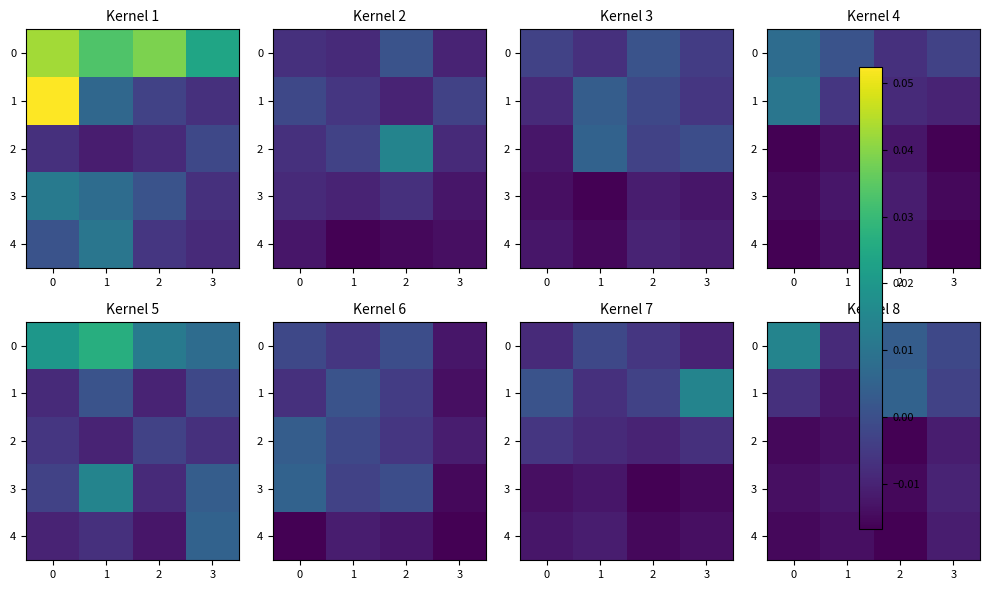

Is it true that 4 equals -0.0 at 0?

True